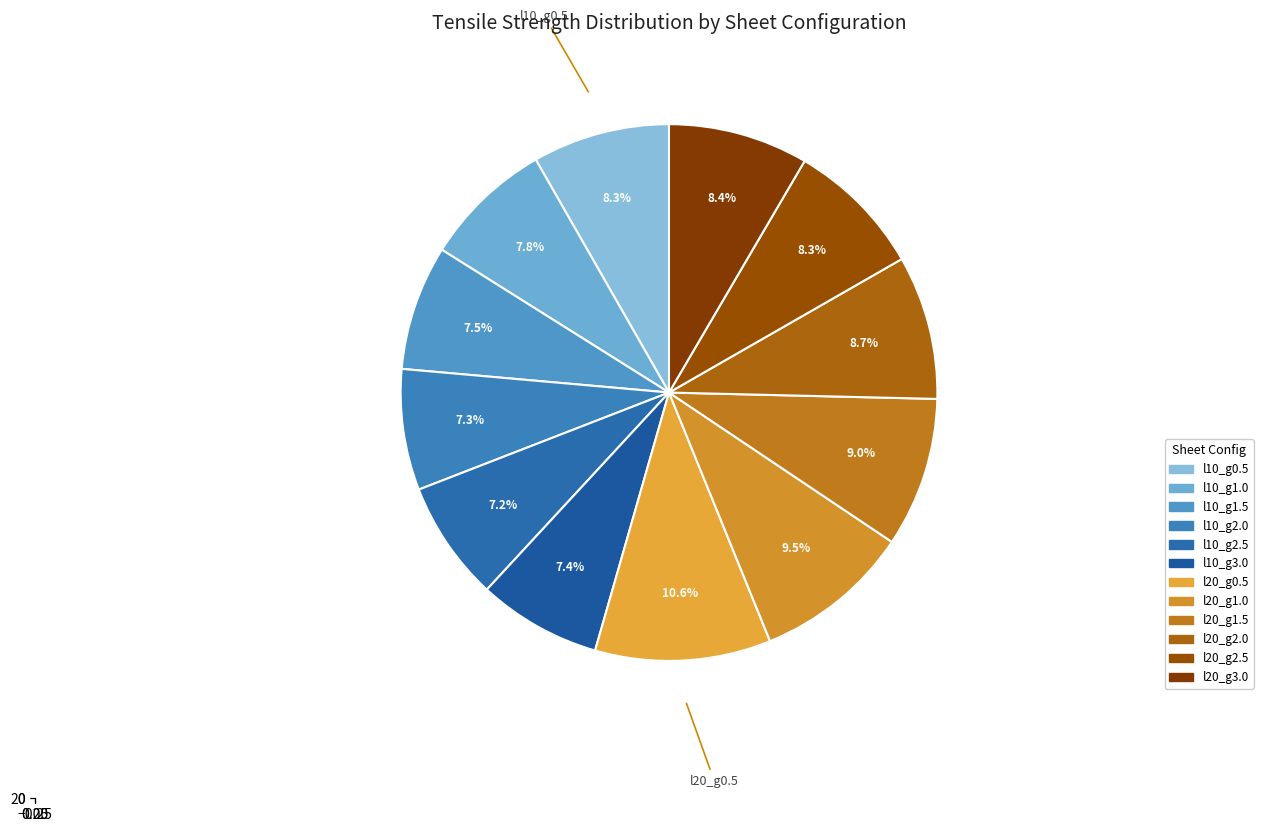

Does 6_c21_l10_g2.5 represent more than half of the total?

No